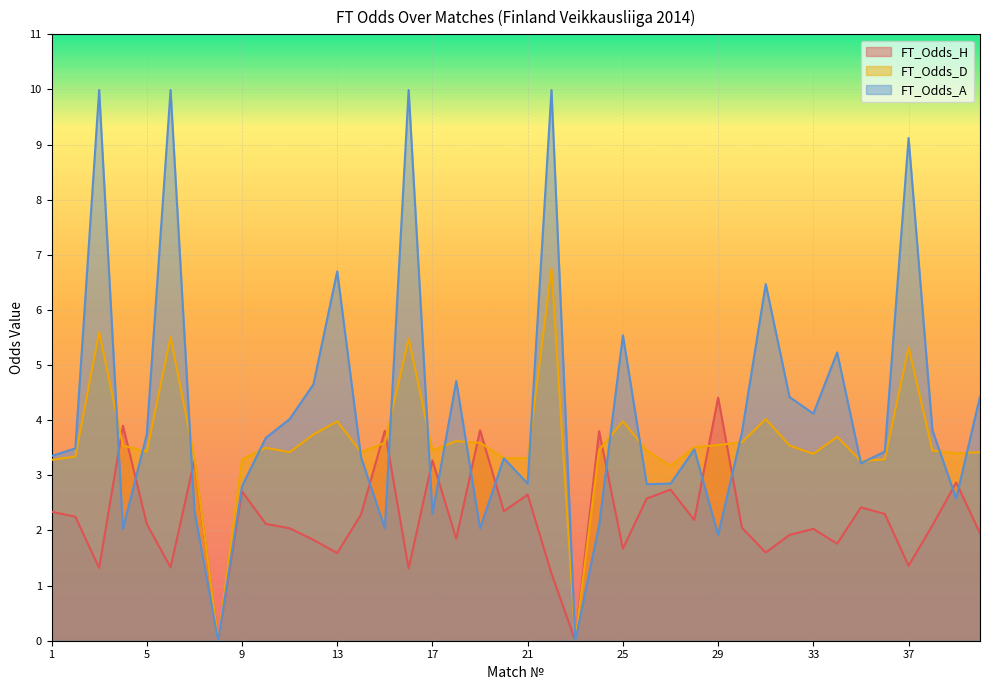

How many positive values does the FT_Odds_A series have?

38